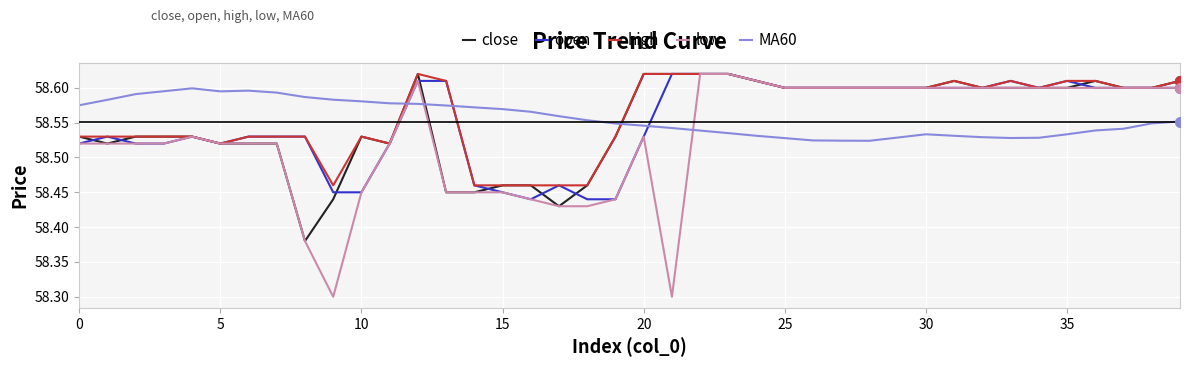

True or false: MA60 and close cross at least once.

True